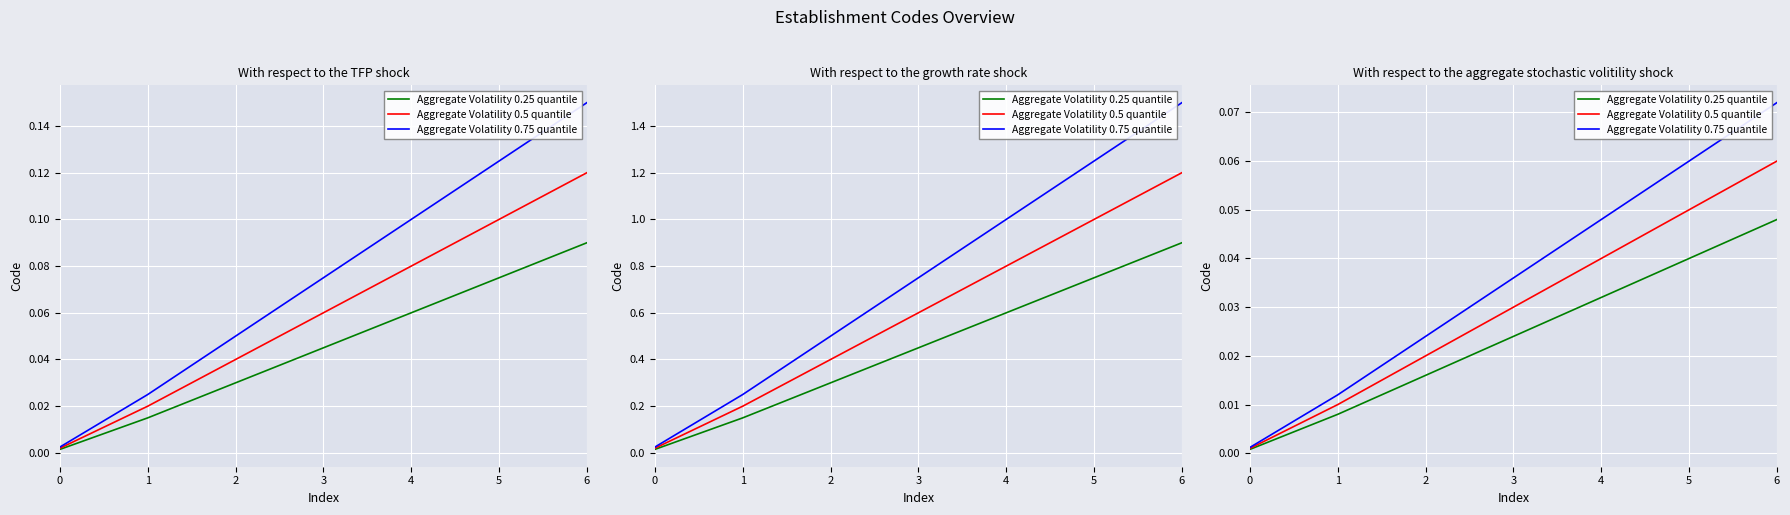

How many series are shown in this chart?

3